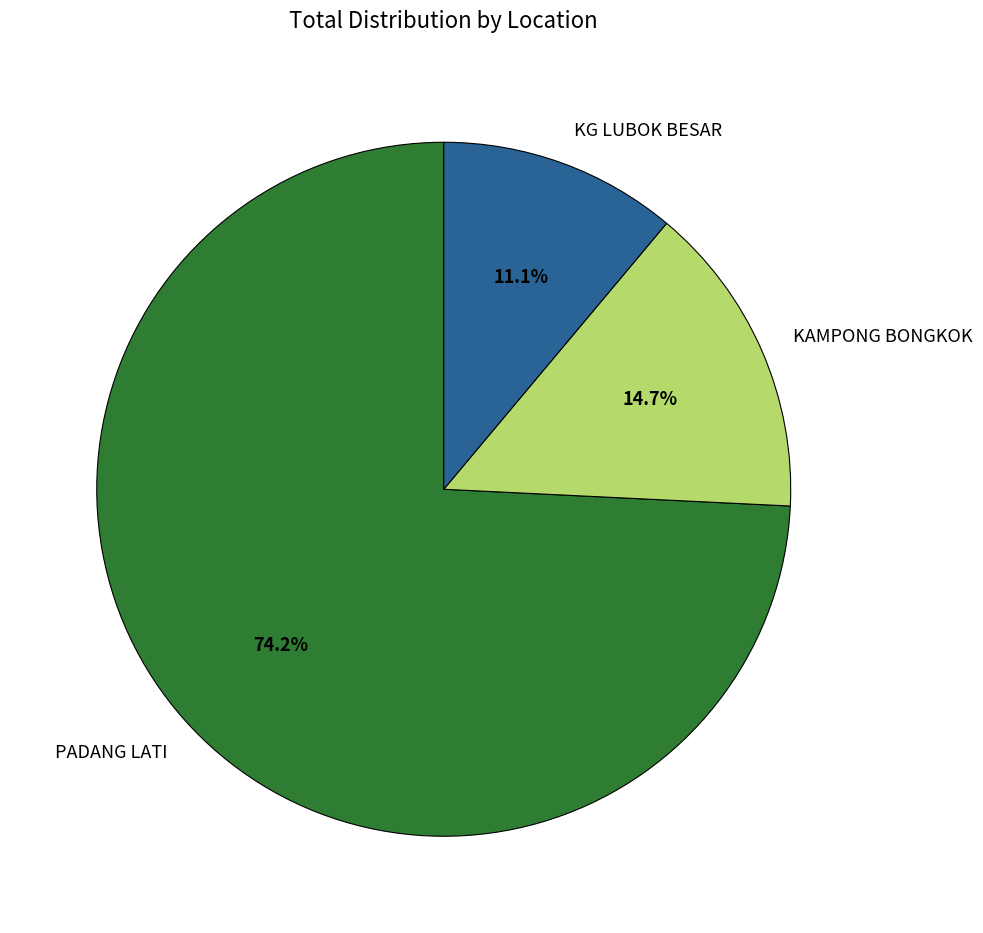

True or false: PADANG LATI accounts for 74% of the total.

True